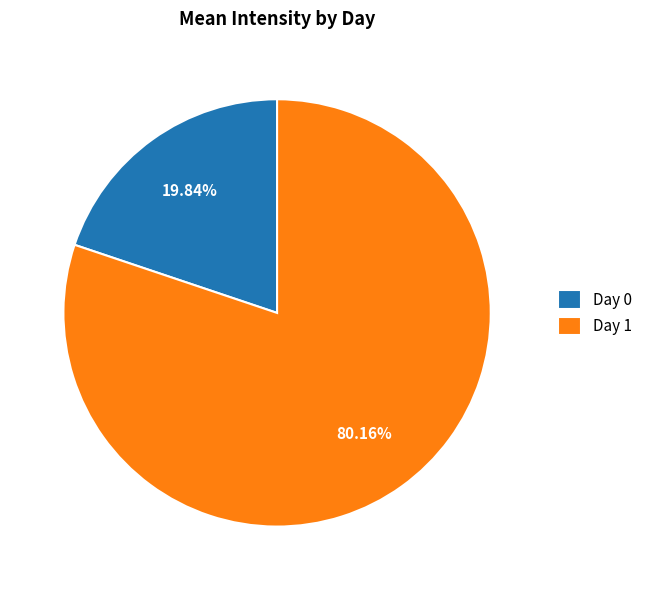

Rank the categories by value from highest to lowest.

Day 1, Day 0